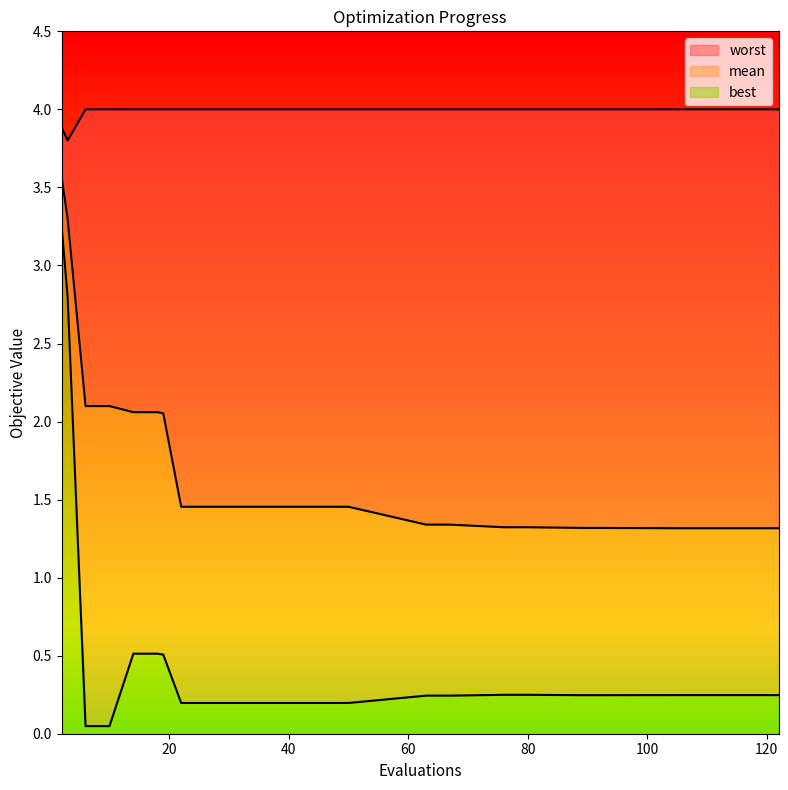

Count the number of categories in the chart.

25